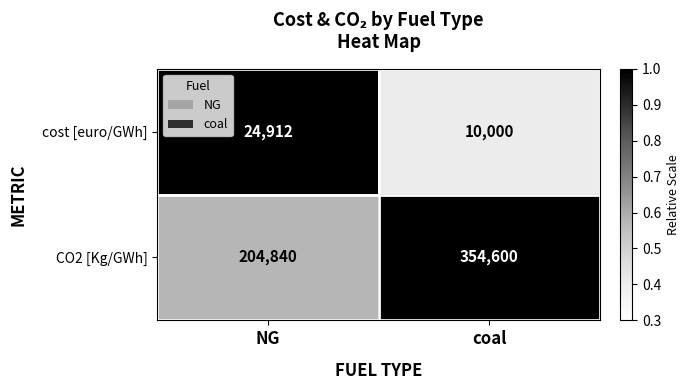

Which series has the largest total across all categories?

CO2 [Kg/GWh]